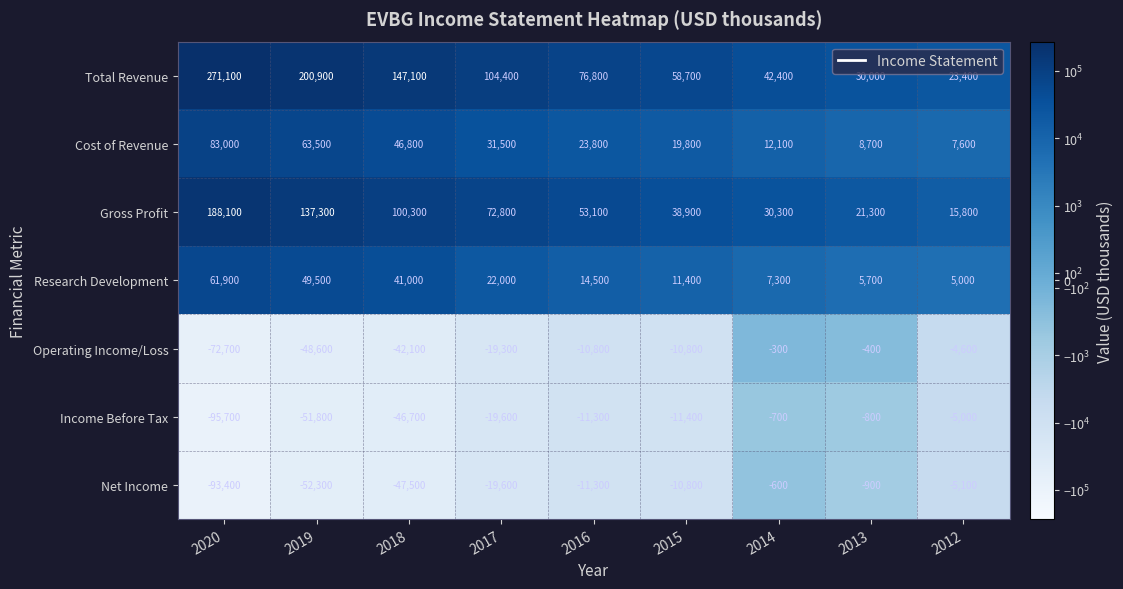

Which series has the largest range (max minus min)?

Total Revenue